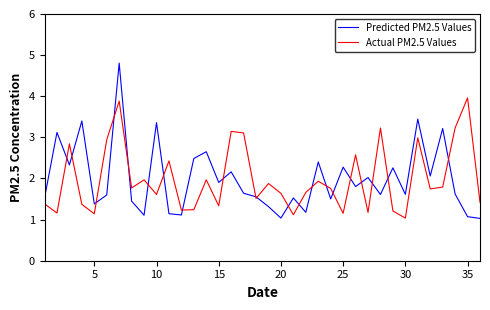

List the series in order of their peak value, lowest first.

Actual PM2.5 Values, Predicted PM2.5 Values